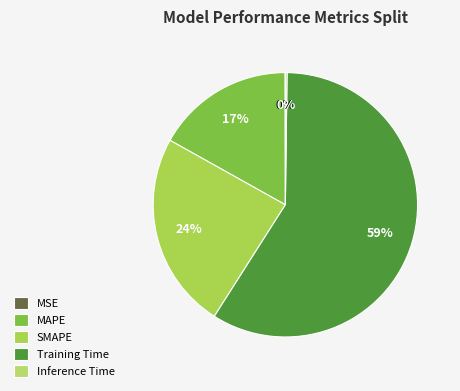

What is the smallest slice in the pie chart?

MSE